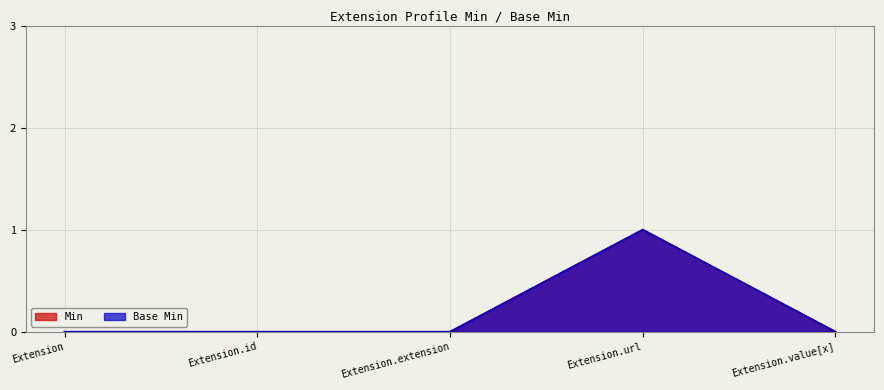

True or false: Base Min and Min intersect in this chart.

False